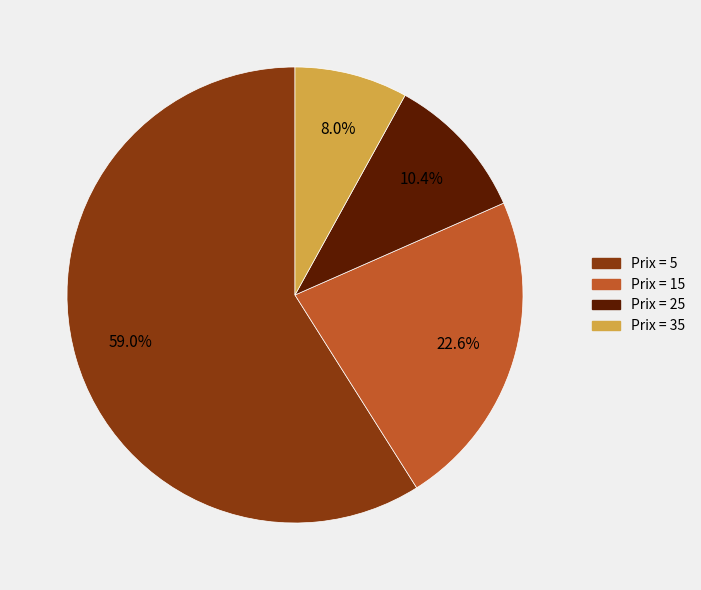

Does any single category account for the majority?

Yes